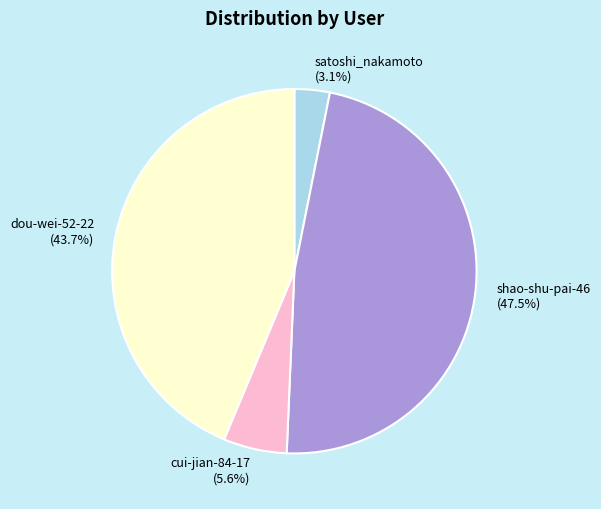

What portion of the pie excludes dou-wei-52-22?

56.3%